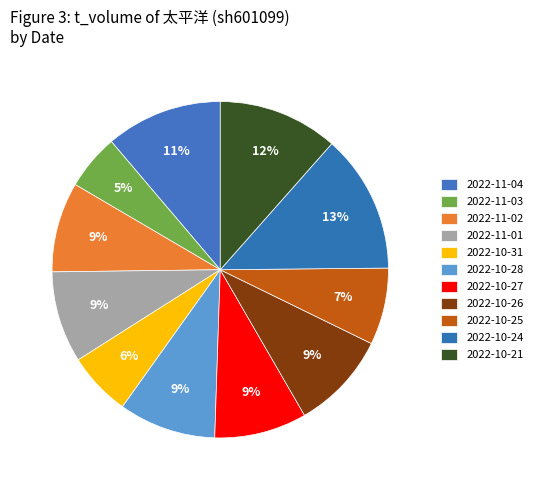

Does 2022-10-24 account for over 50% of the chart?

No